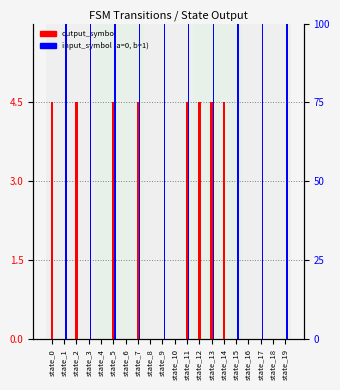

At how many categories does at least one series exceed 1?

14